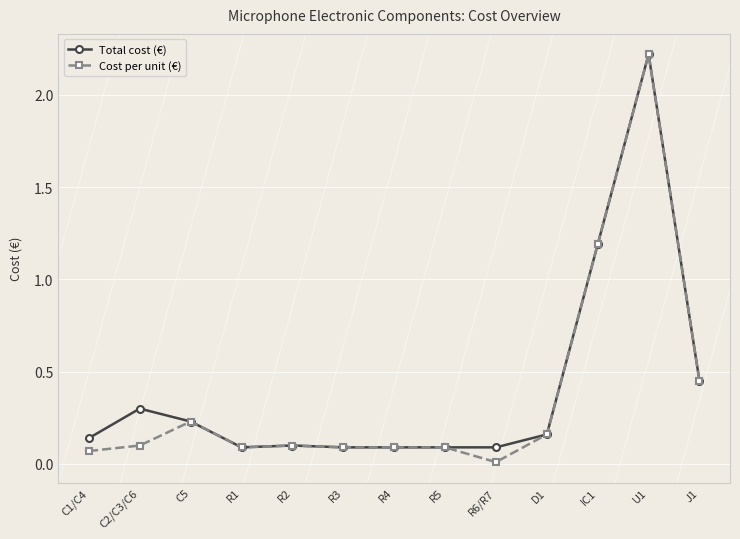

At which label is Total cost (€) closest to 1?

IC1